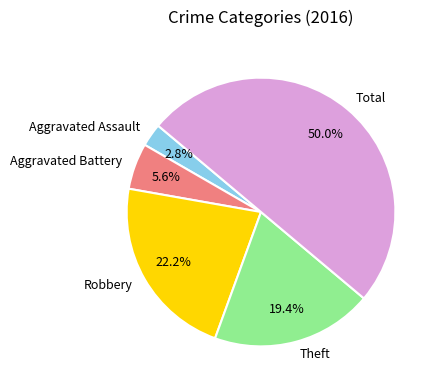

To the nearest percent, what is the average slice percentage?

20%